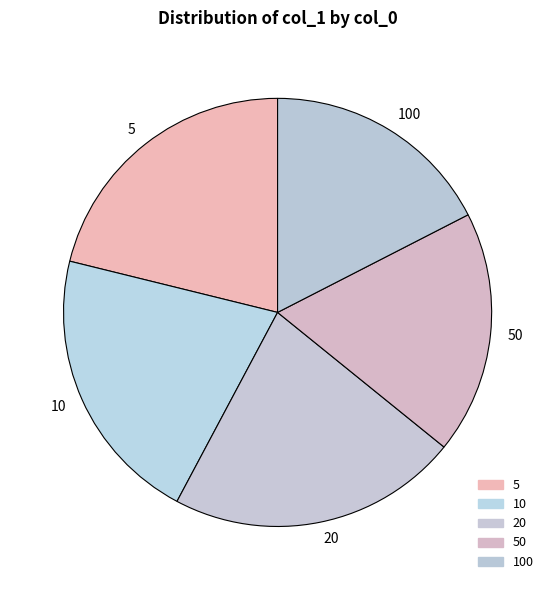

Is the sum of 10 and 20 greater than half?

No